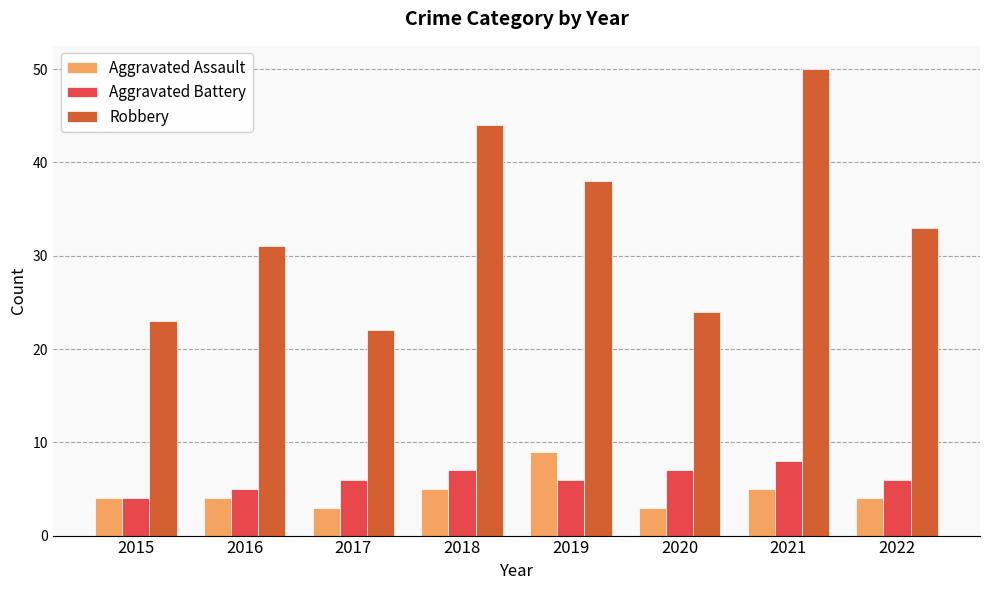

What is the average value of the Aggravated Assault series?

5